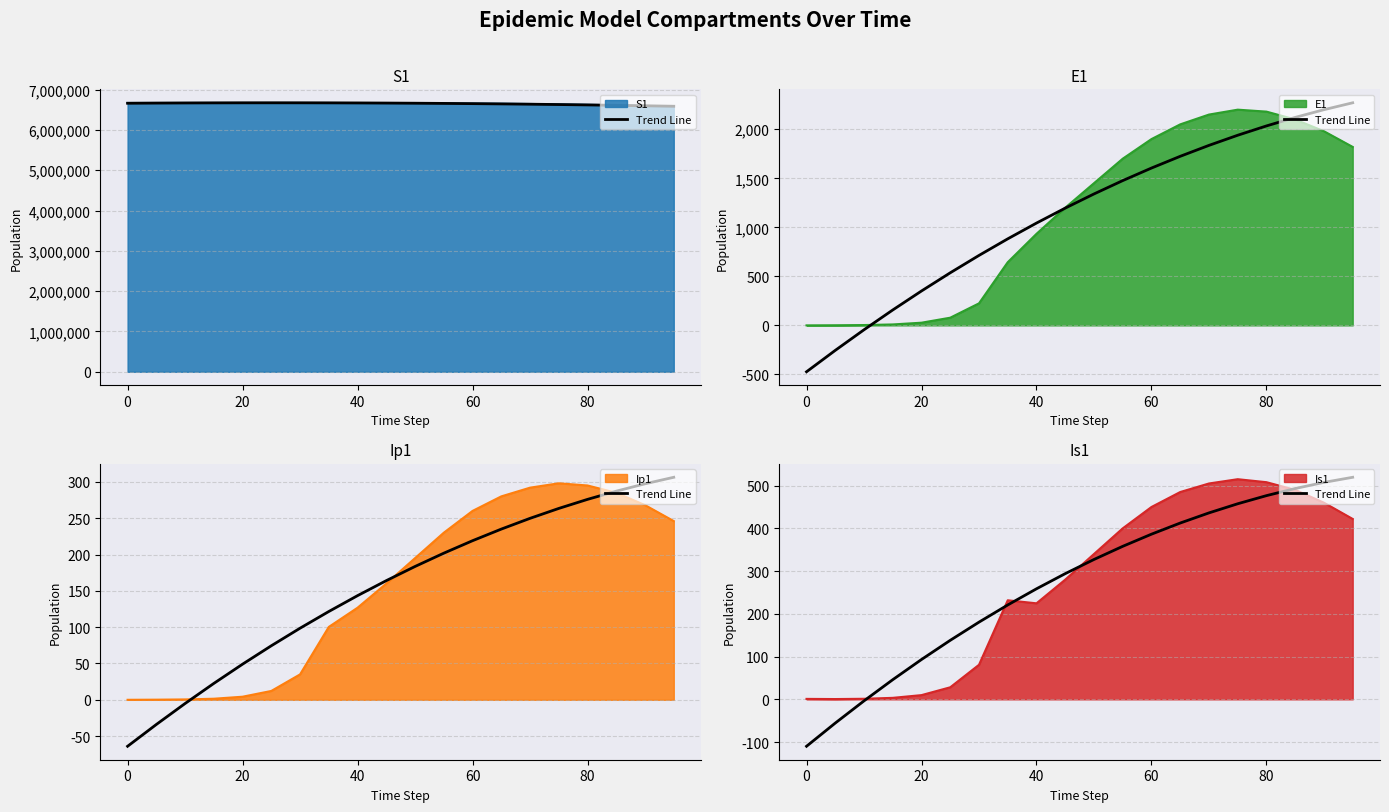

Does the chart display data point markers on the line(s)?

No